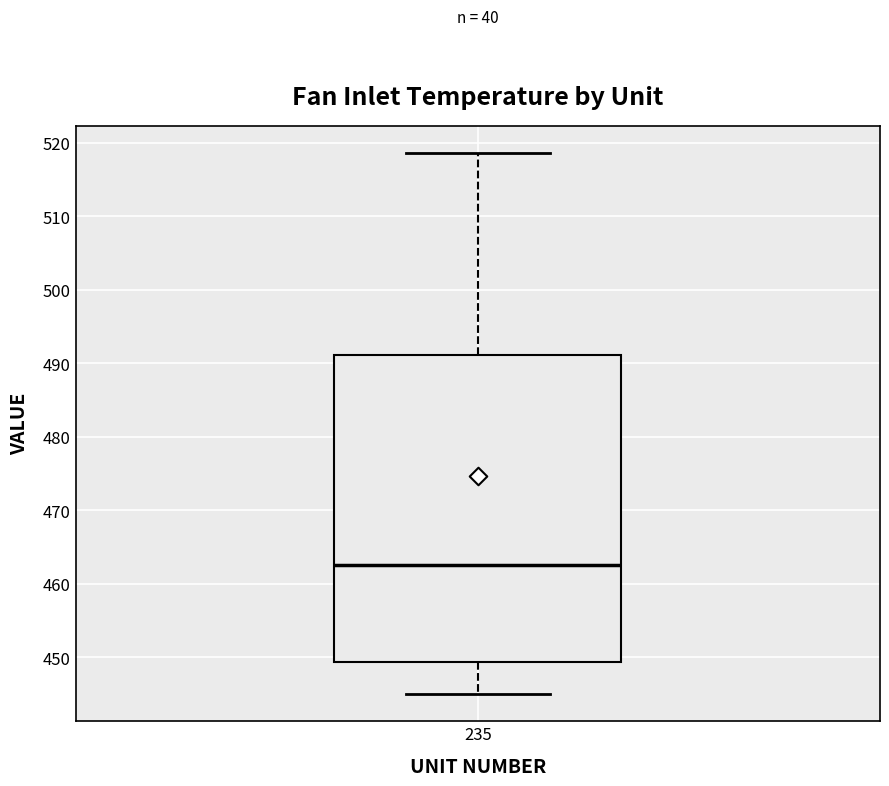

Where is the lower edge of the box at x = 235 on the y-axis? The values are not printed on the chart, so give them approximately, as read against the axis.

449